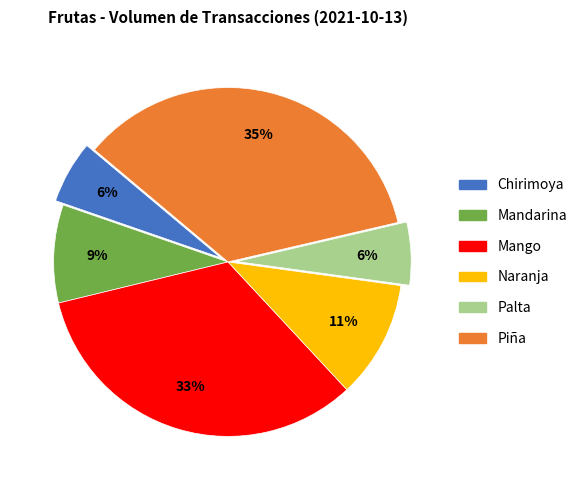

Is there a majority slice in this chart?

No